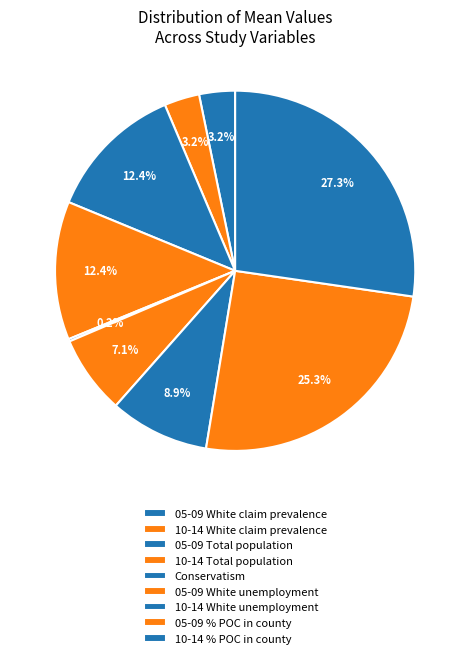

Rank the categories by value from highest to lowest.

10-14 % POC in county, 05-09 % POC in county, 10-14 Total population, 05-09 Total population, 10-14 White unemployment, 05-09 White unemployment, 05-09 White claim prevalence, 10-14 White claim prevalence, Conservatism